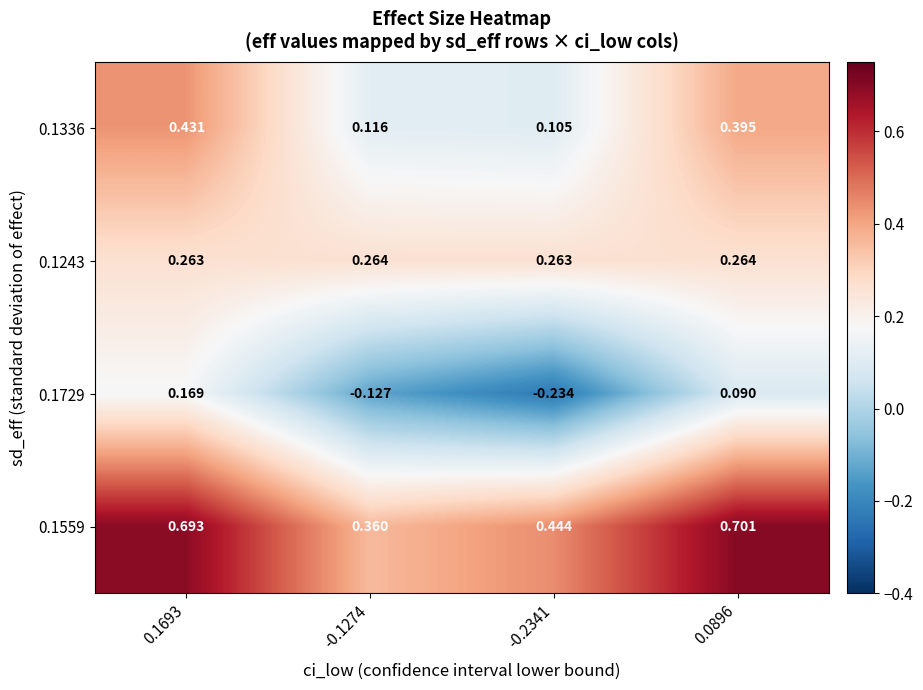

Is the value of 0.1729 at 0.1693 greater than the value of 0.1336 at 0.0896?

No